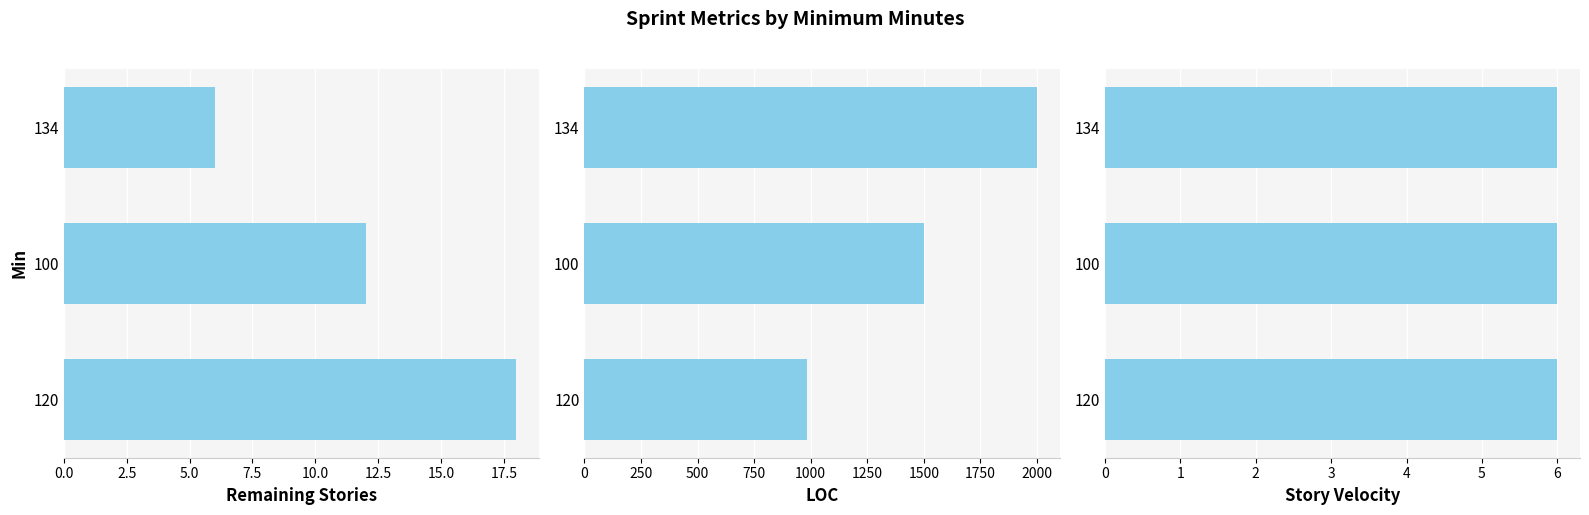

At how many categories does at least one series exceed 1285?

2